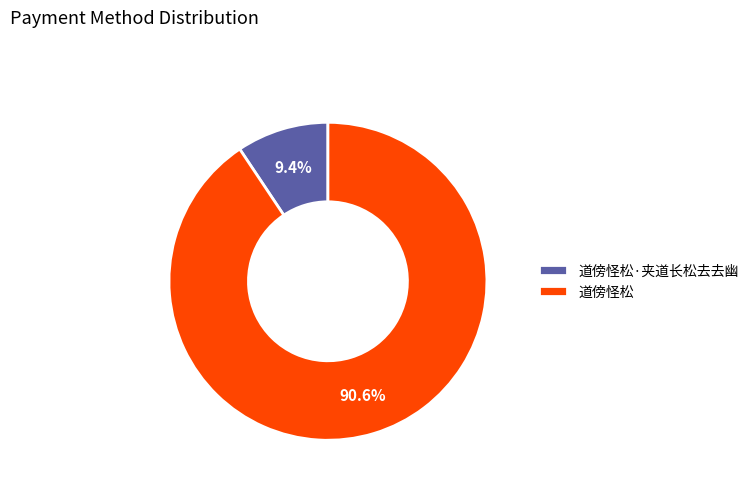

What is the majority slice?

道傍怪松